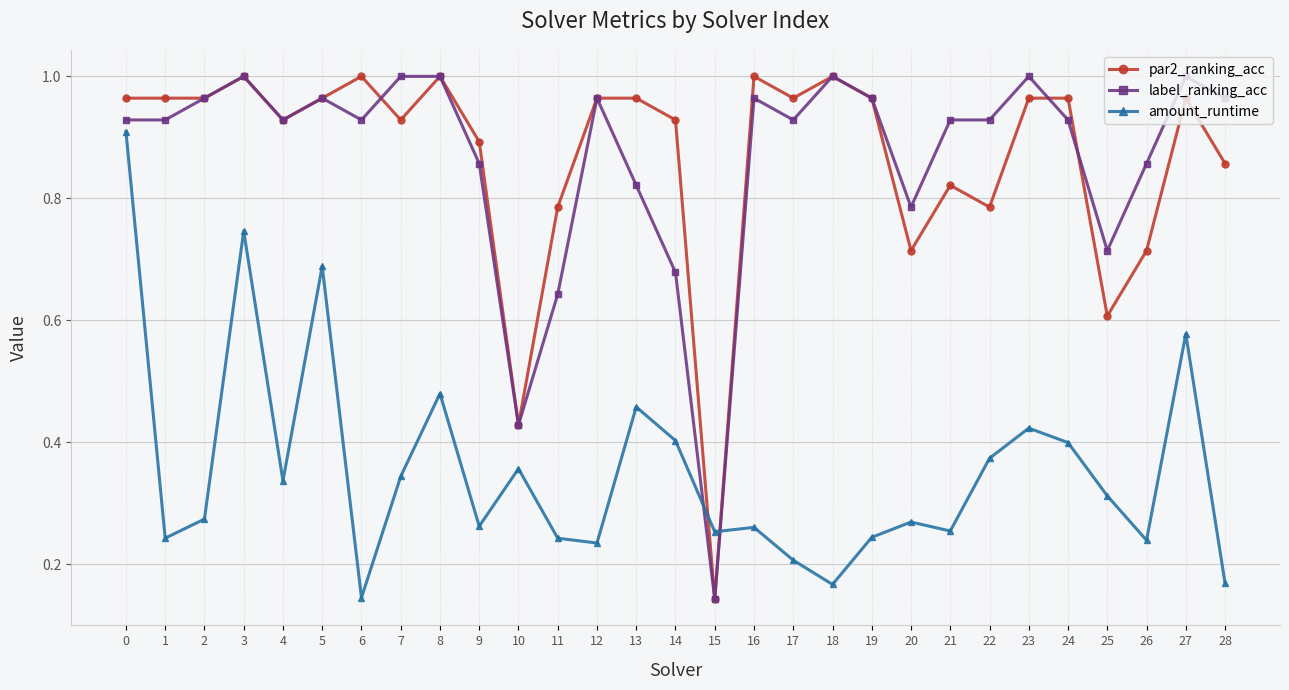

What is the sum of the par2_ranking_acc values at 24 and 18?

2.0